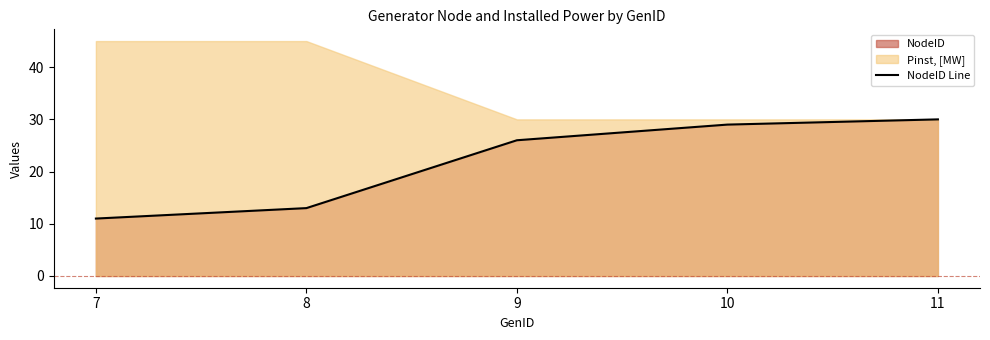

Does the chart display data point markers on the line(s)?

No